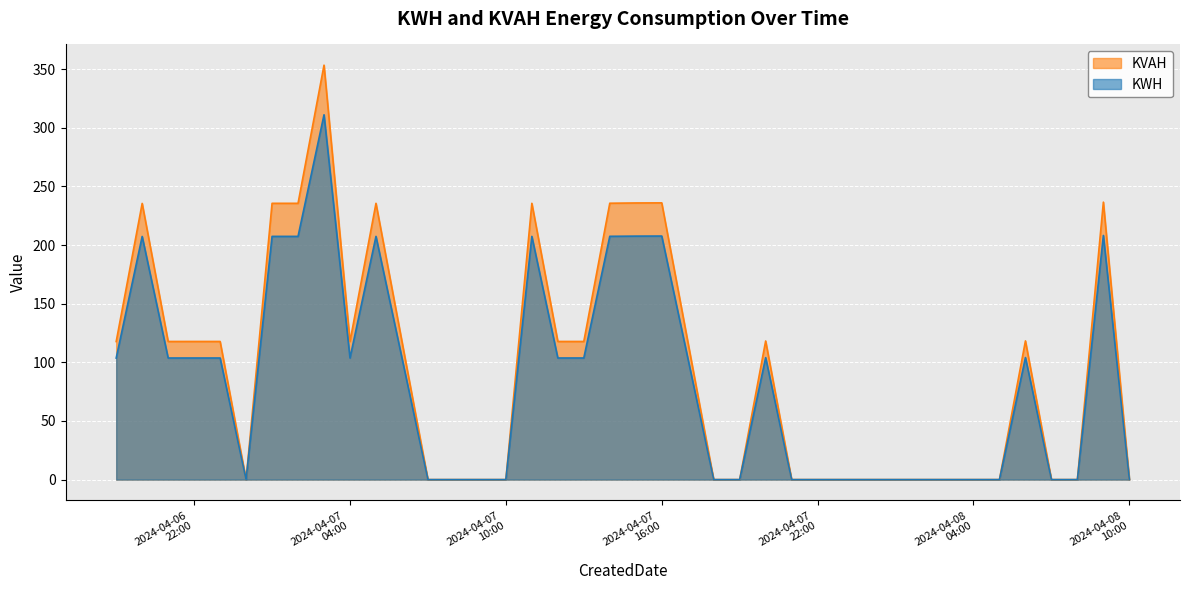

At which category is the sum across all series the highest?

2024-04-07 03:00